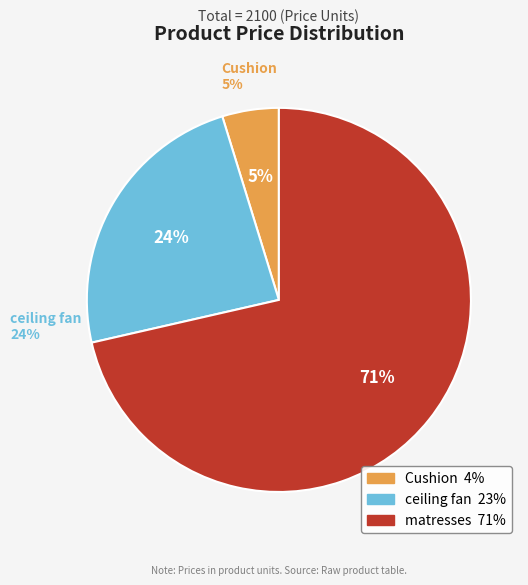

Which category has the biggest portion of the pie?

matresses